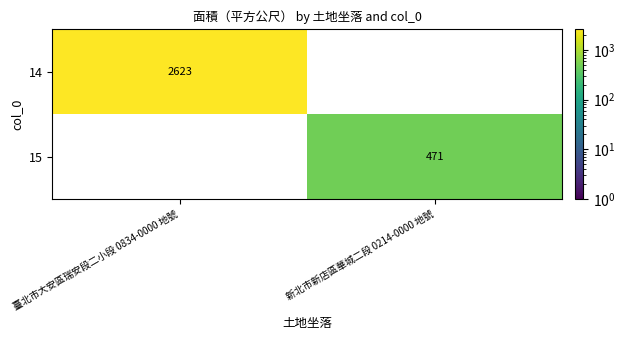

What is the smallest value displayed?

471.0